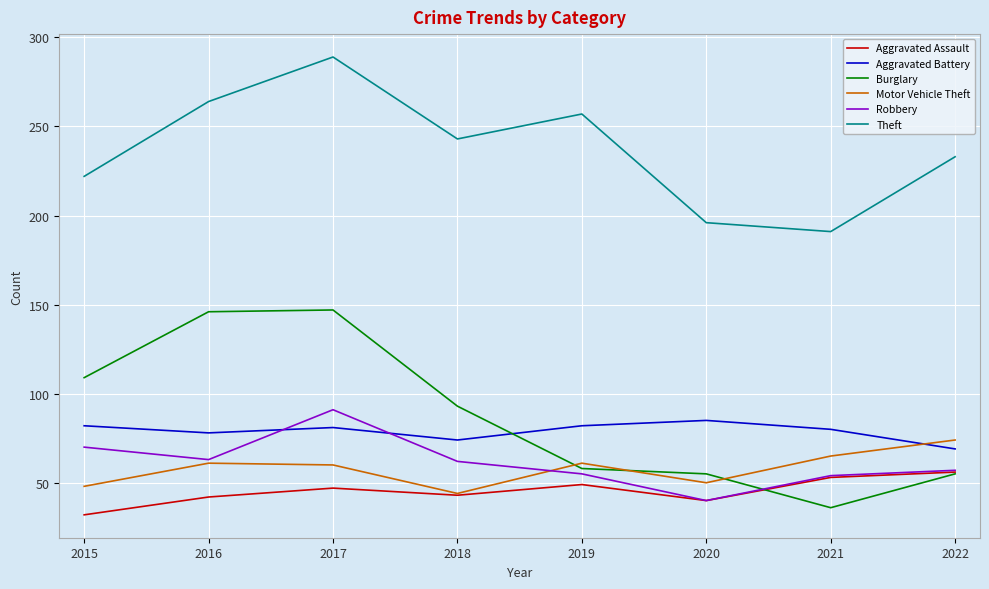

What is the average value of the Motor Vehicle Theft series?

58